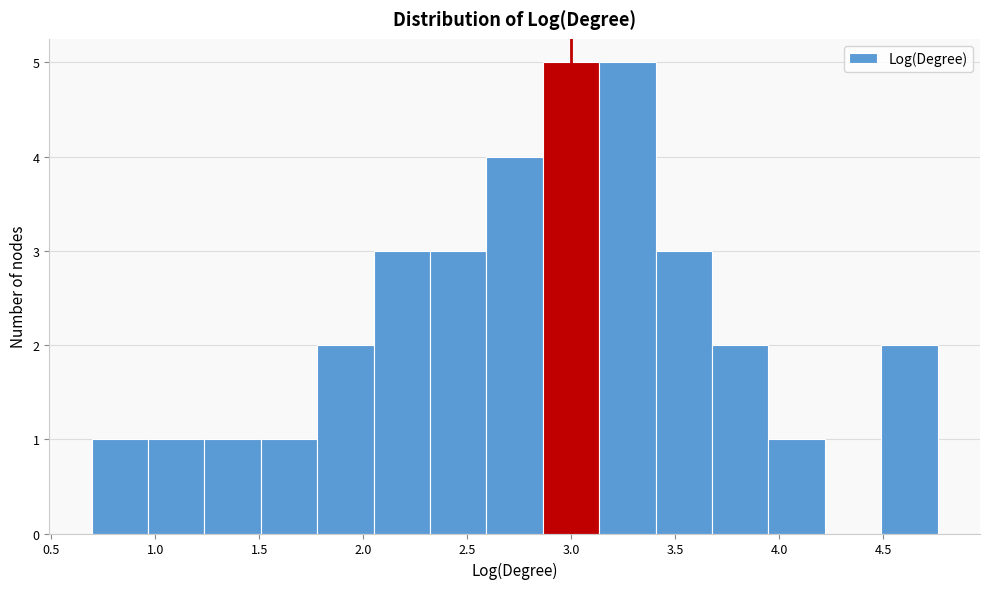

How tall is the bar that spans 3.40 to 3.70 on the x-axis? Neither the bar edges nor the heights are printed on the chart, so give them approximately, as read against the axes.

3